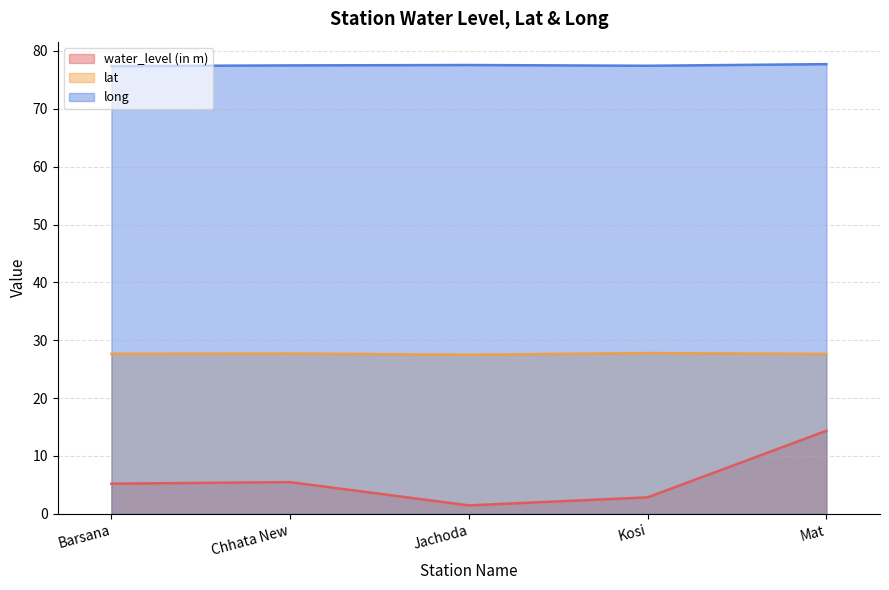

Which category has the lowest value in the water_level (in m) series?

Jachoda